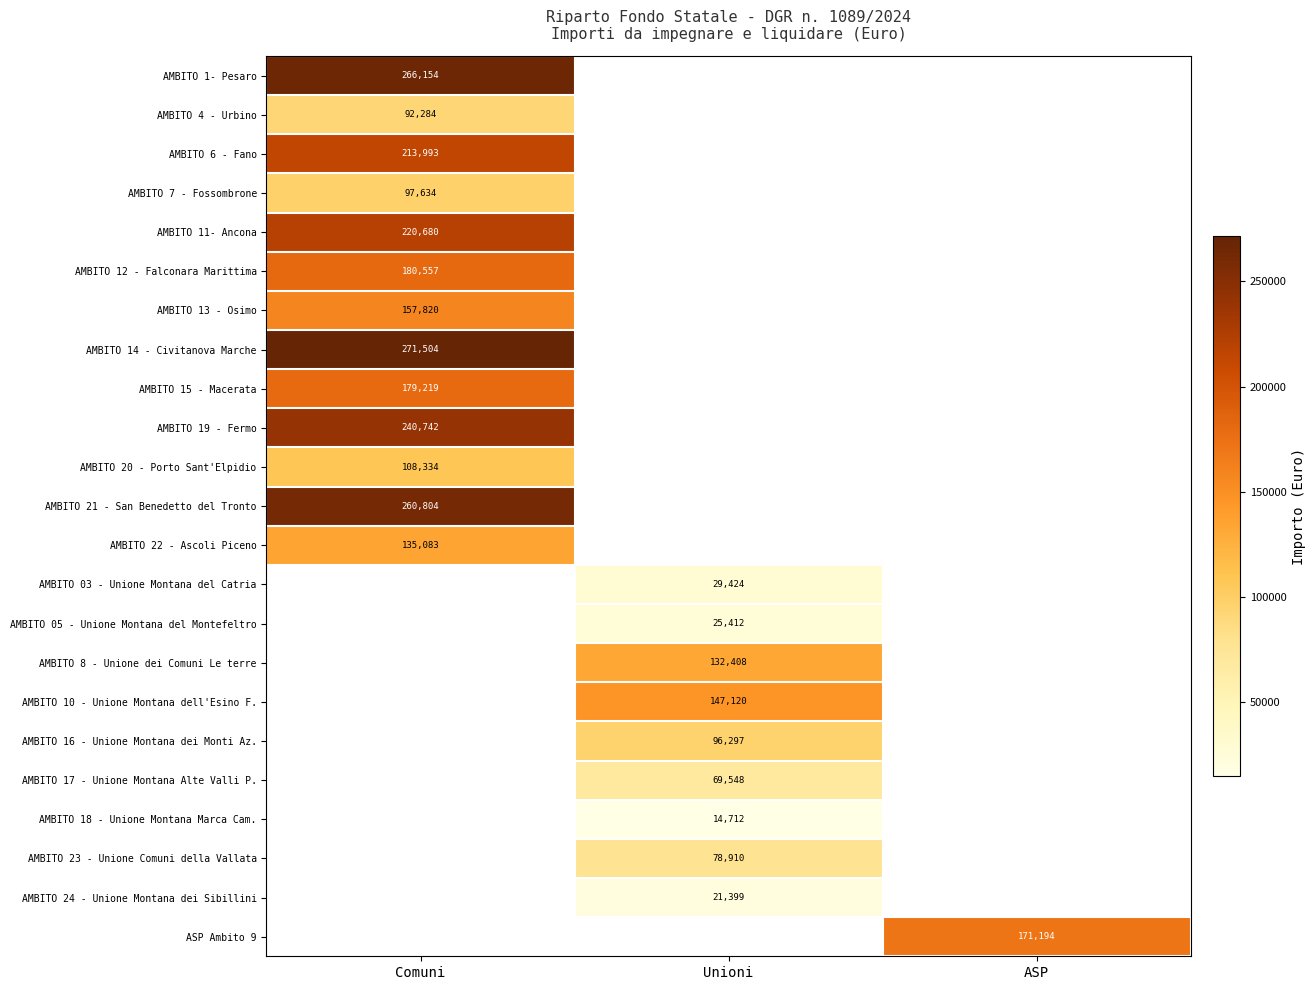

The value of AMBITO 8 - Unione dei Comuni Le terre at Unioni is 234797.7. True or false?

False